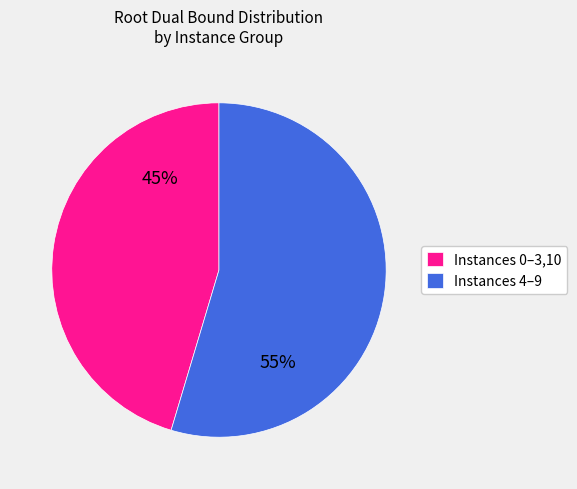

Which has a higher value, Instances 4–9 or Instances 0–3,10?

Instances 4–9